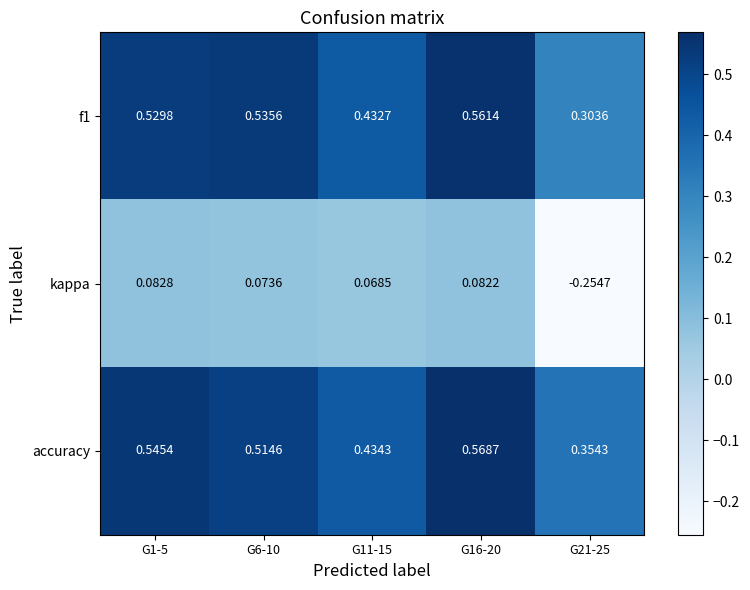

Between G1-5 and G6-10, which series saw the biggest shift?

accuracy